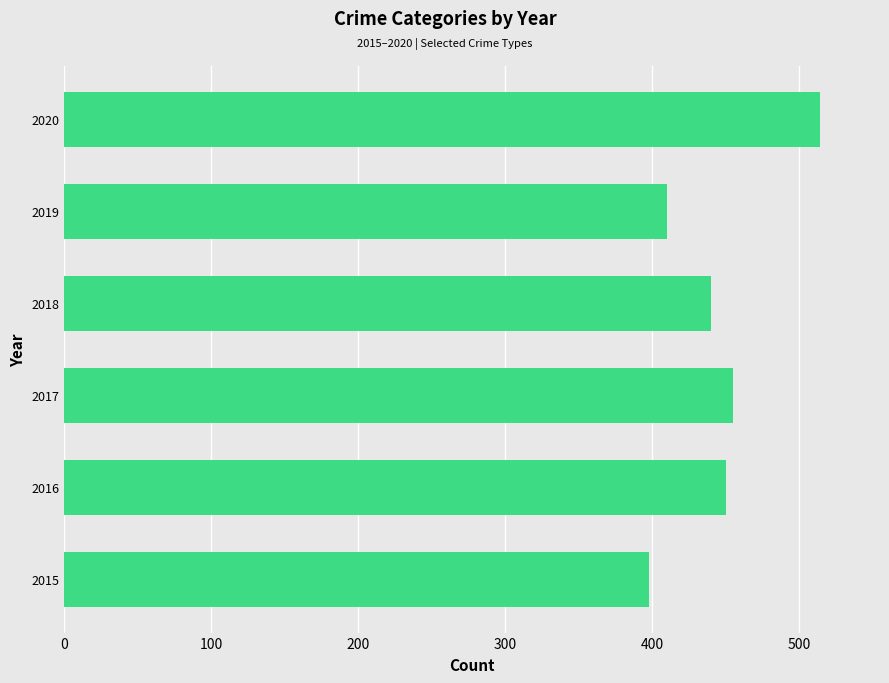

What is the difference between the values at 2015 and 2018?

42